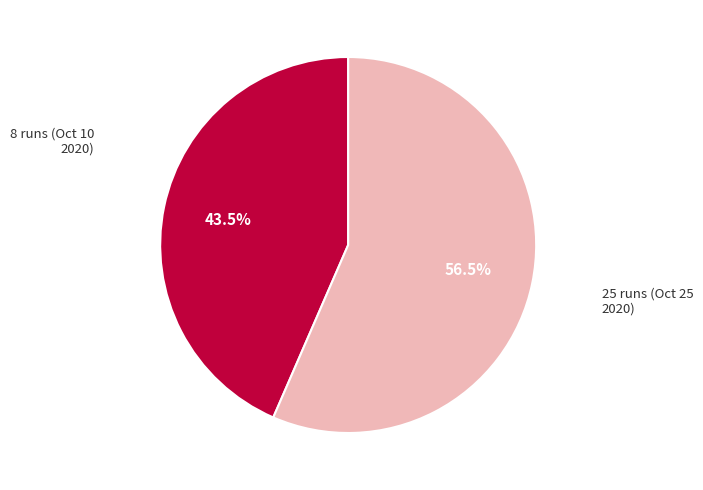

Does any single category account for the majority?

Yes